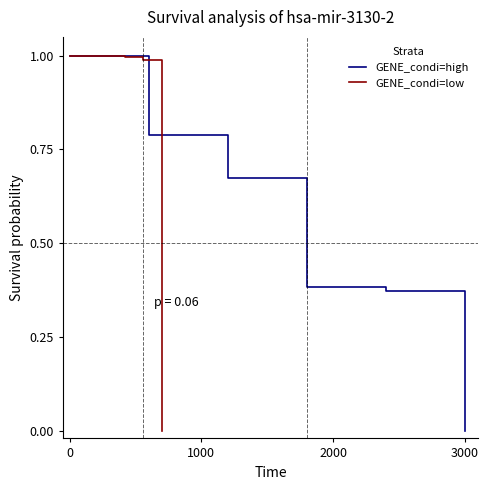

At how many categories does at least one series exceed 0?

5